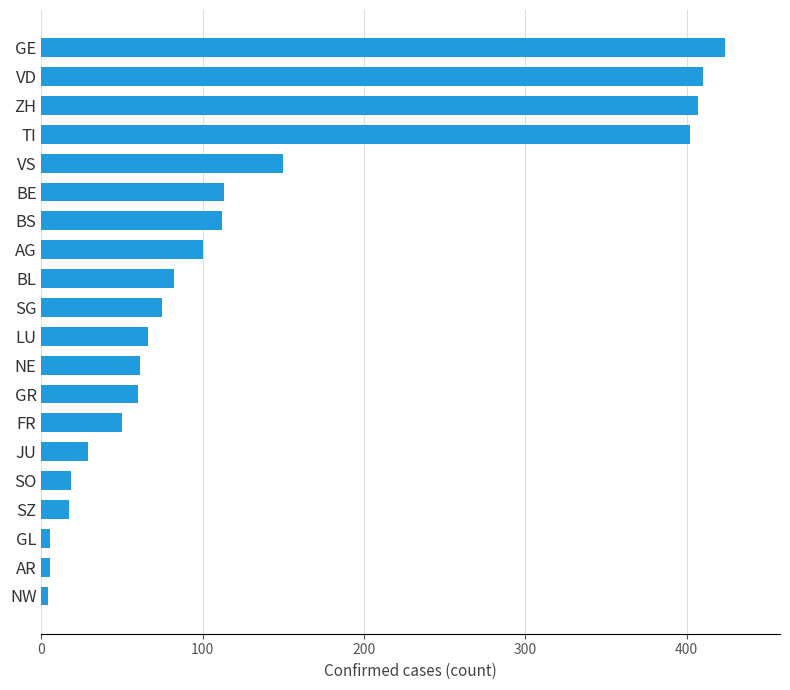

Does the chart contain any negative values?

No